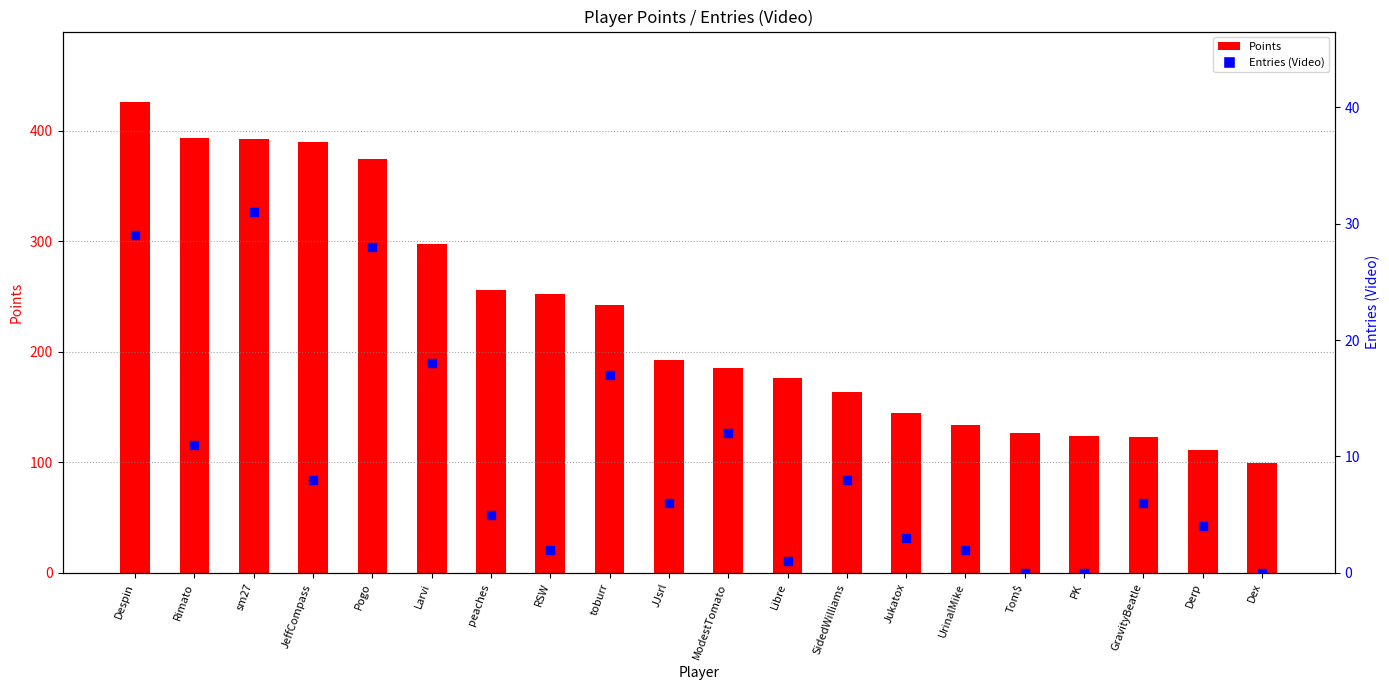

Which series contains the highest Y value?

Points